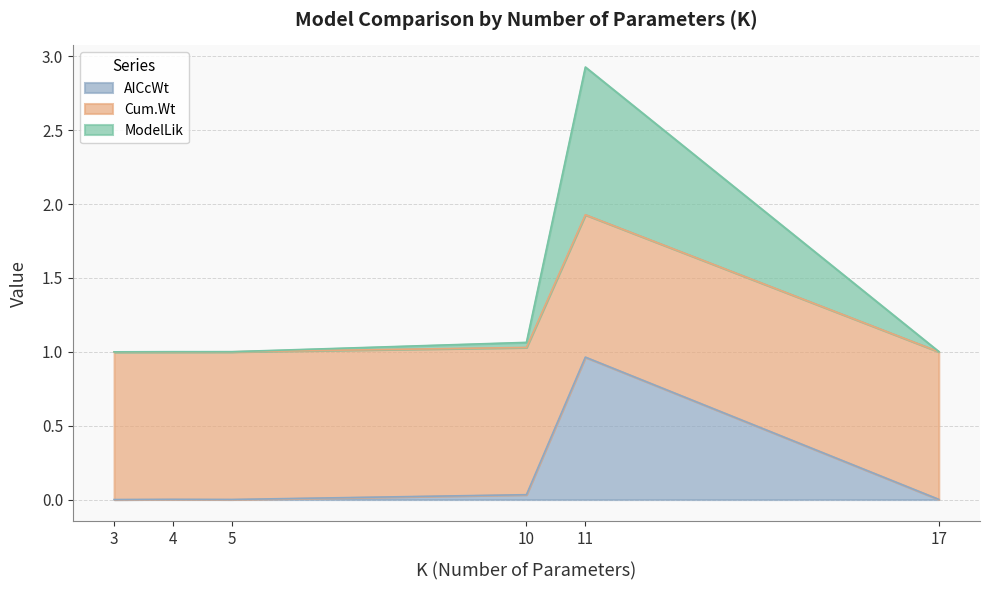

How many categories are shown in the chart?

6